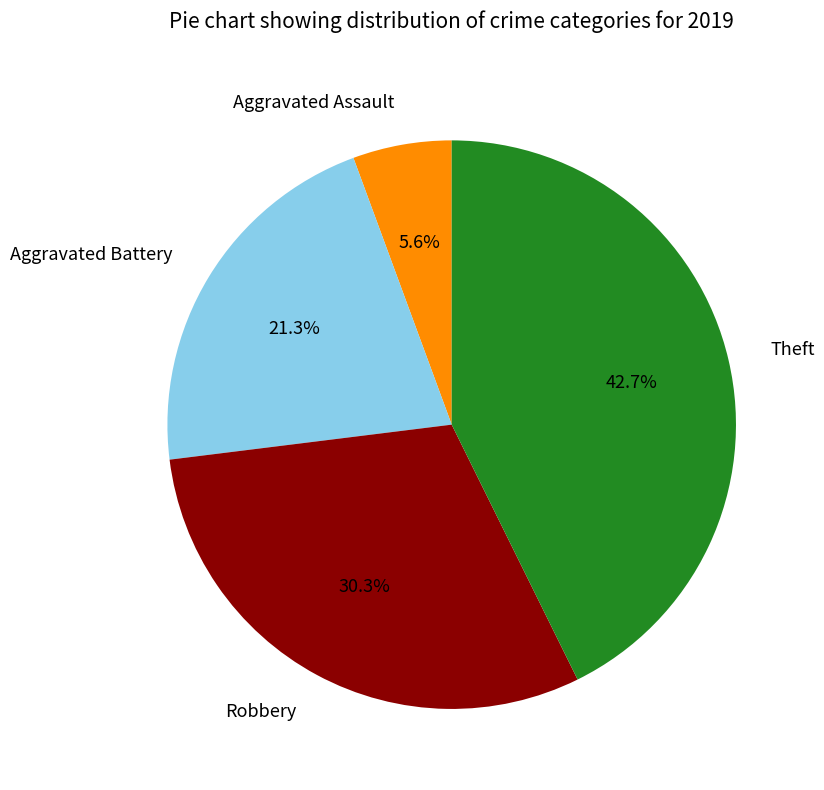

To the nearest percent, what is the difference between the largest and smallest slice percentages?

37%